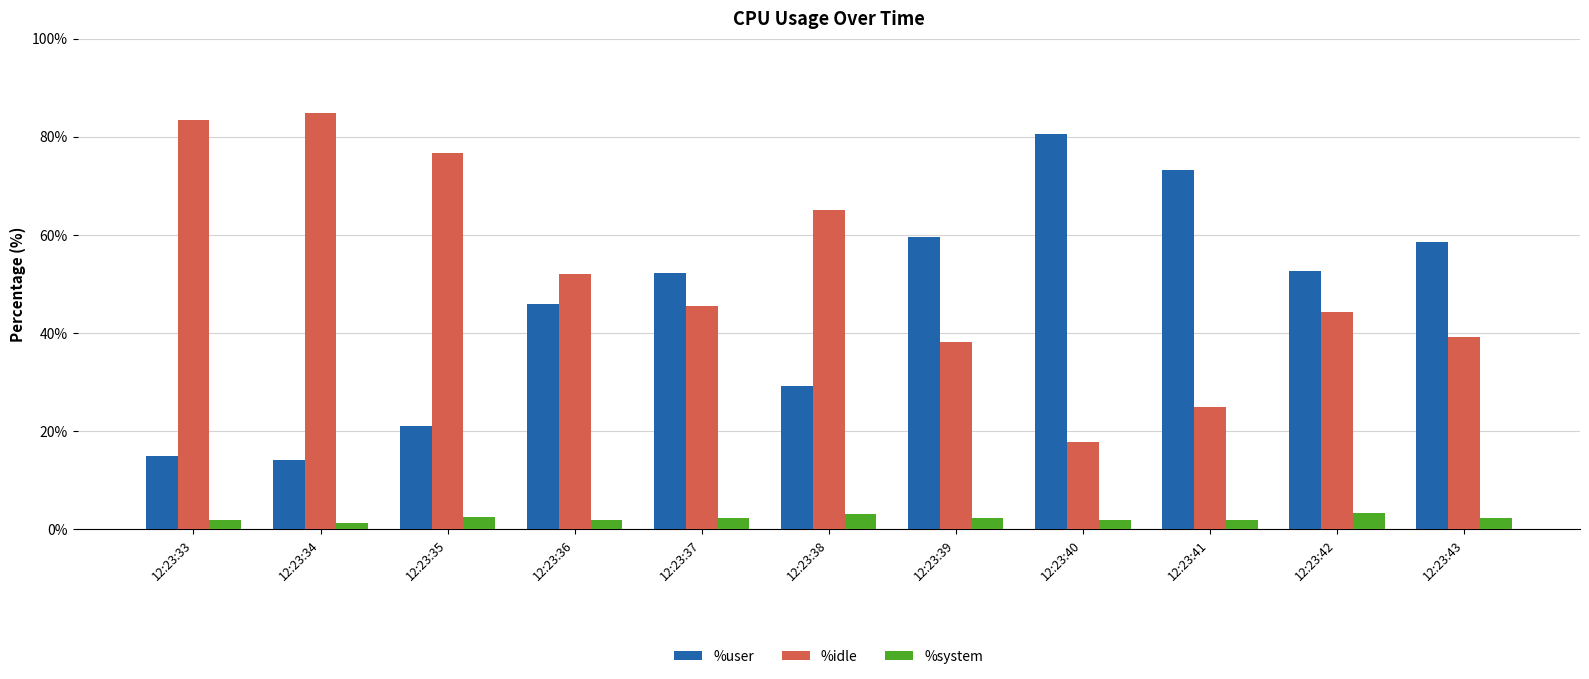

How many values in the %user series are below 52?

5